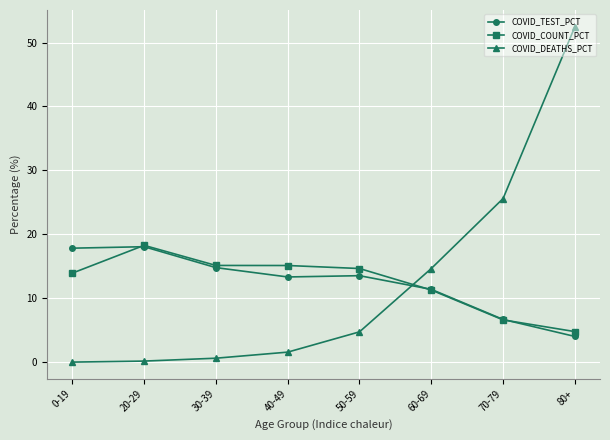

True or false: COVID_COUNT_PCT has more than 0 interior local peaks.

True